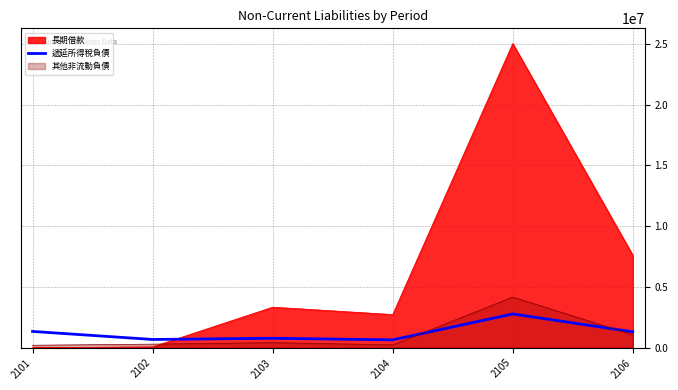

Is it true that the value at 2101 is 1342571?

True